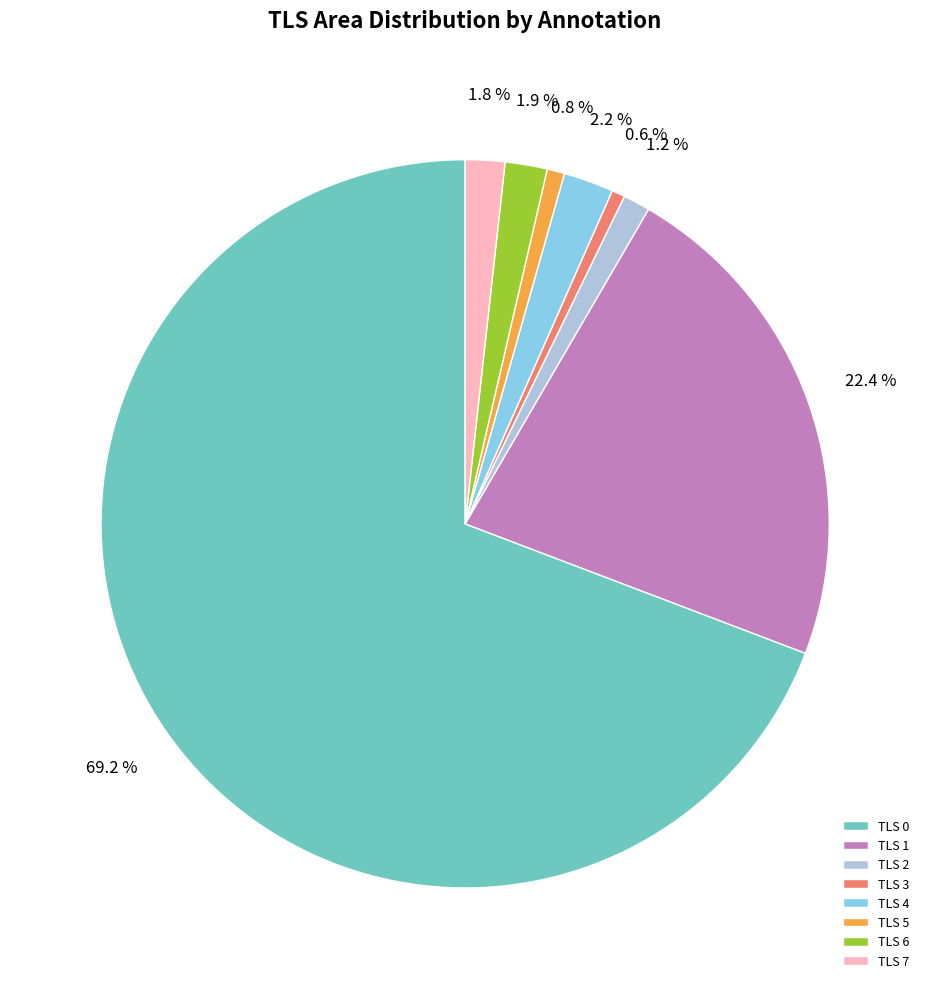

To the nearest percent, what percentage of the pie is TLS 4?

2%